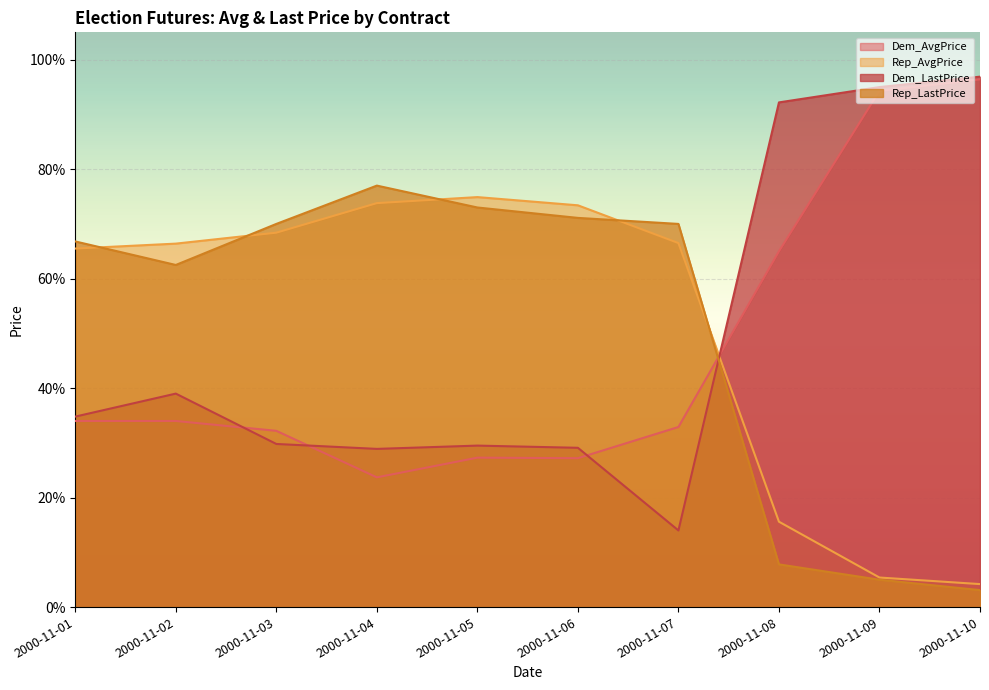

How many interior local peaks does the Rep_AvgPrice series have?

1